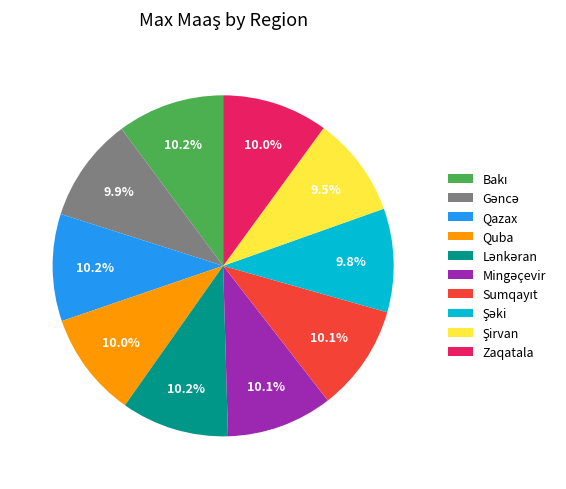

Is Quba the majority of the pie?

No